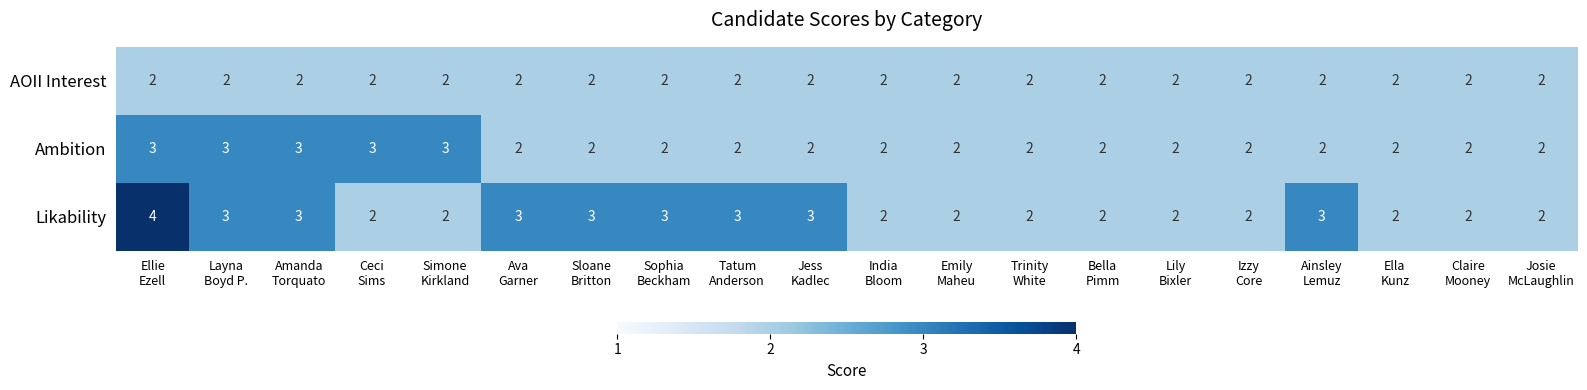

What is the sum of all AOII Interest values?

40